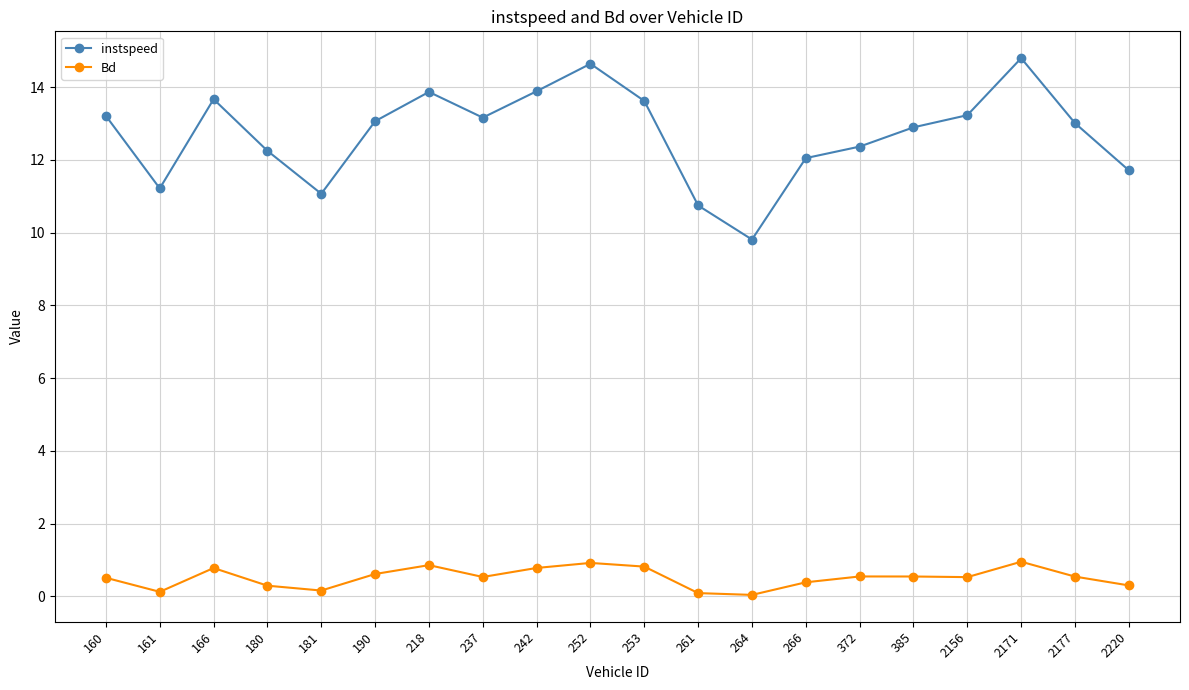

Is it true that instspeed equals 3.4 at 264?

False